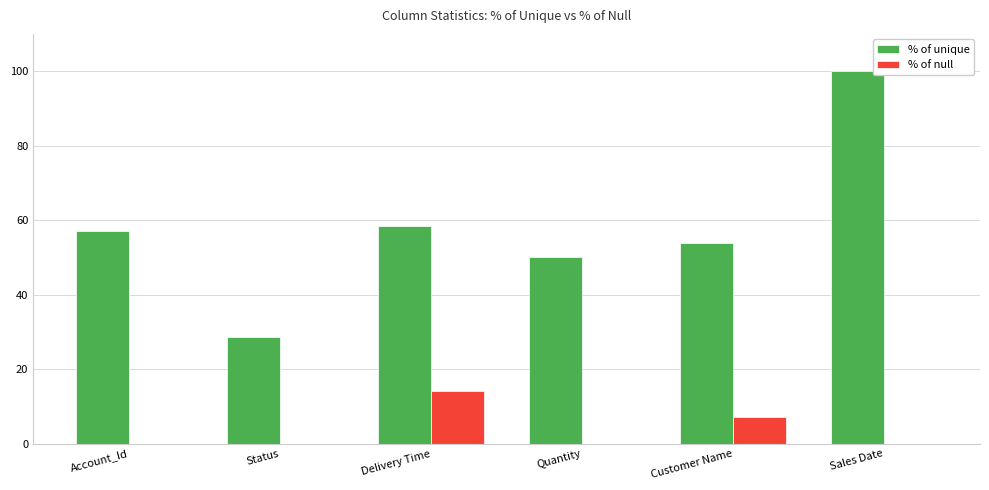

What are all the series names shown in the legend?

% of unique, % of null